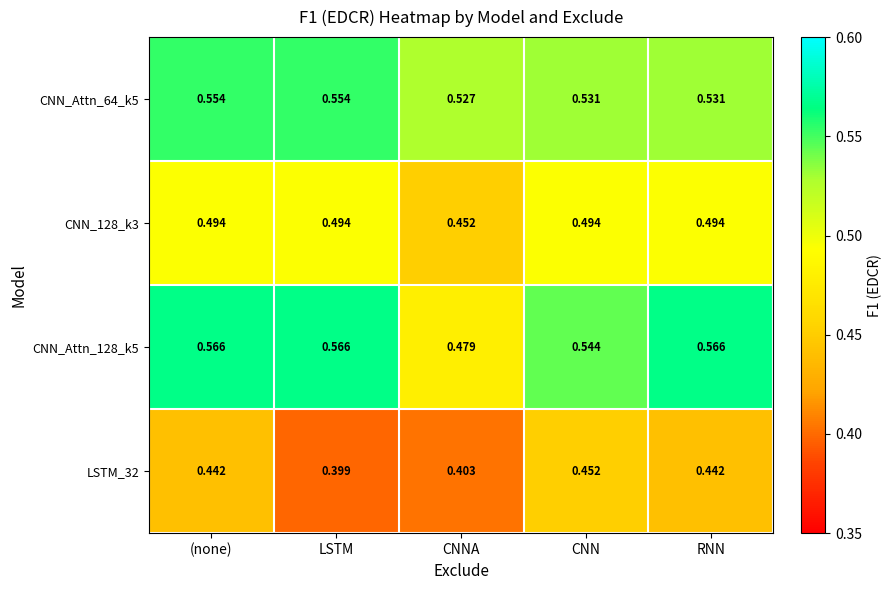

Which series changed the most between CNNA and RNN?

CNN_Attn_128_k5